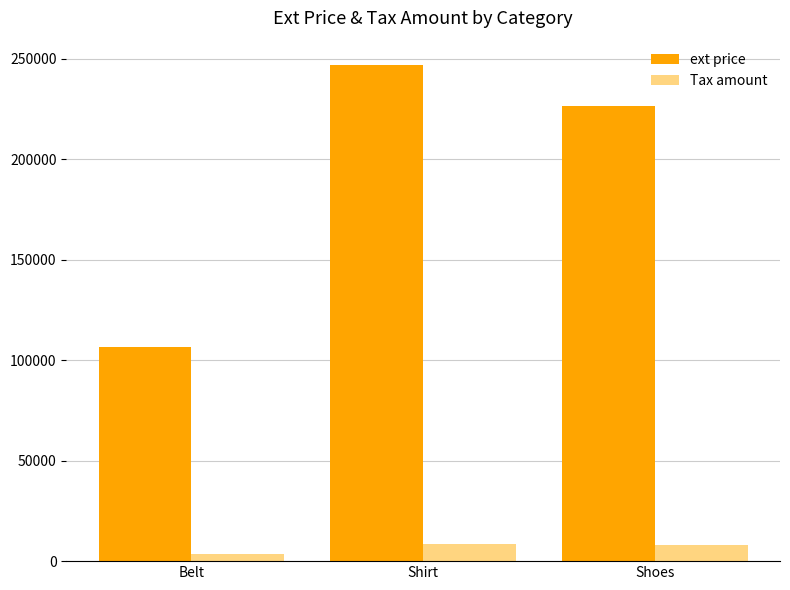

What is the label of the 3rd bar from the left?

Shoes